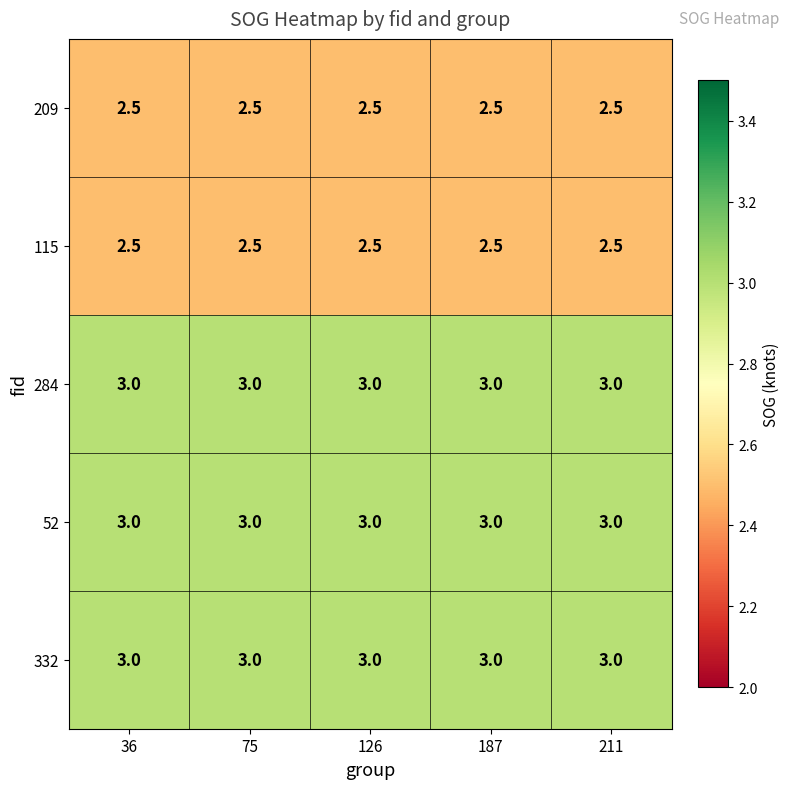

What is the total value across all series at 36?

14.0